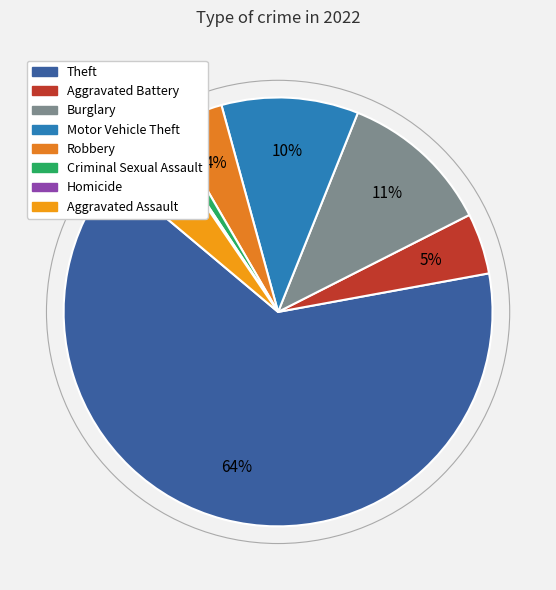

Do Theft and Aggravated Battery together represent more than half of the pie?

Yes